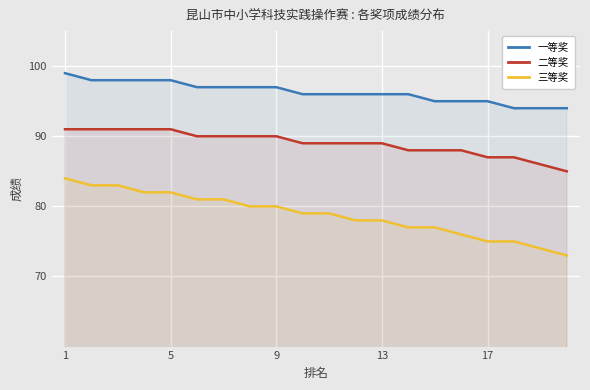

The value of 二等奖 at 17 is 87. True or false?

True